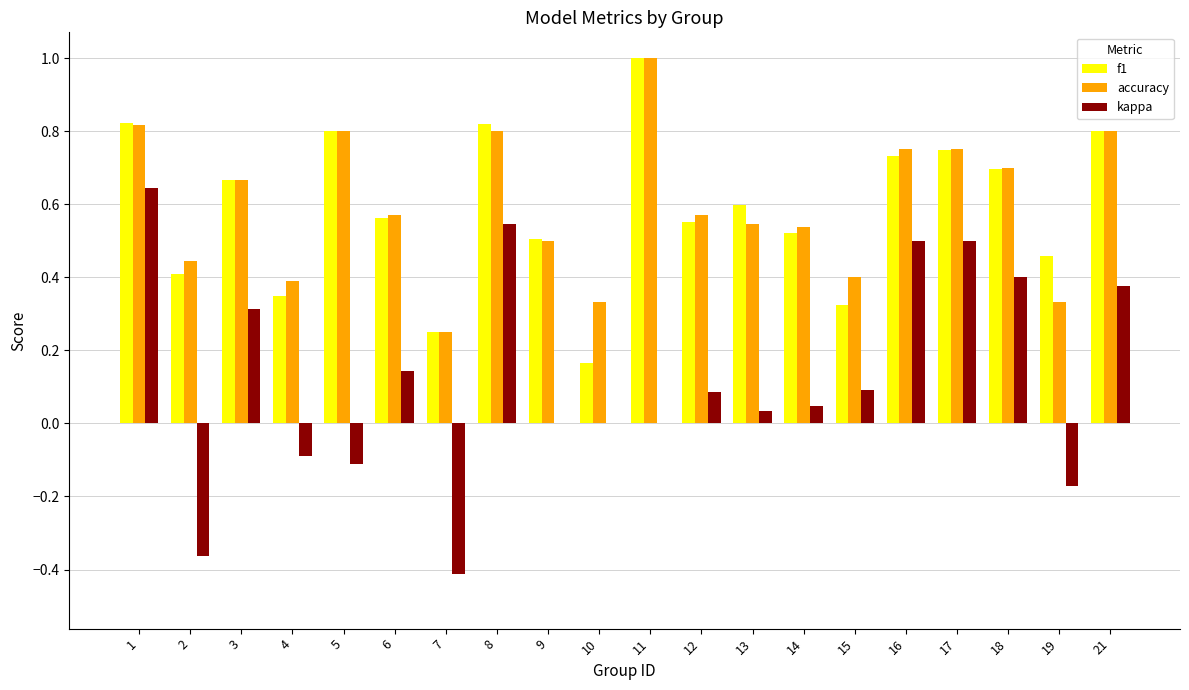

Between 4 and 17, which series saw the biggest shift?

kappa